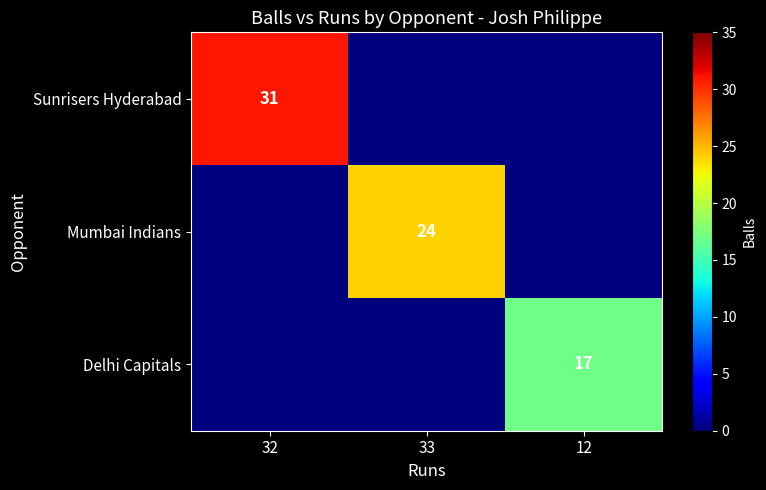

What is the difference between the highest and lowest values at 33?

24